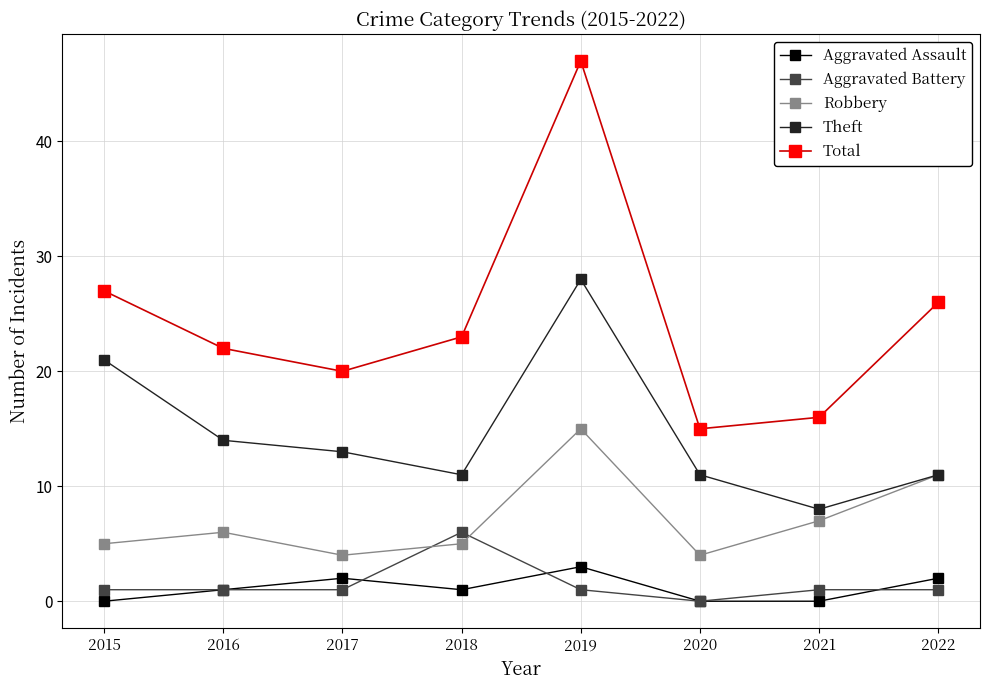

At 2019, list the series in order from smallest to largest.

Aggravated Battery, Aggravated Assault, Robbery, Theft, Total